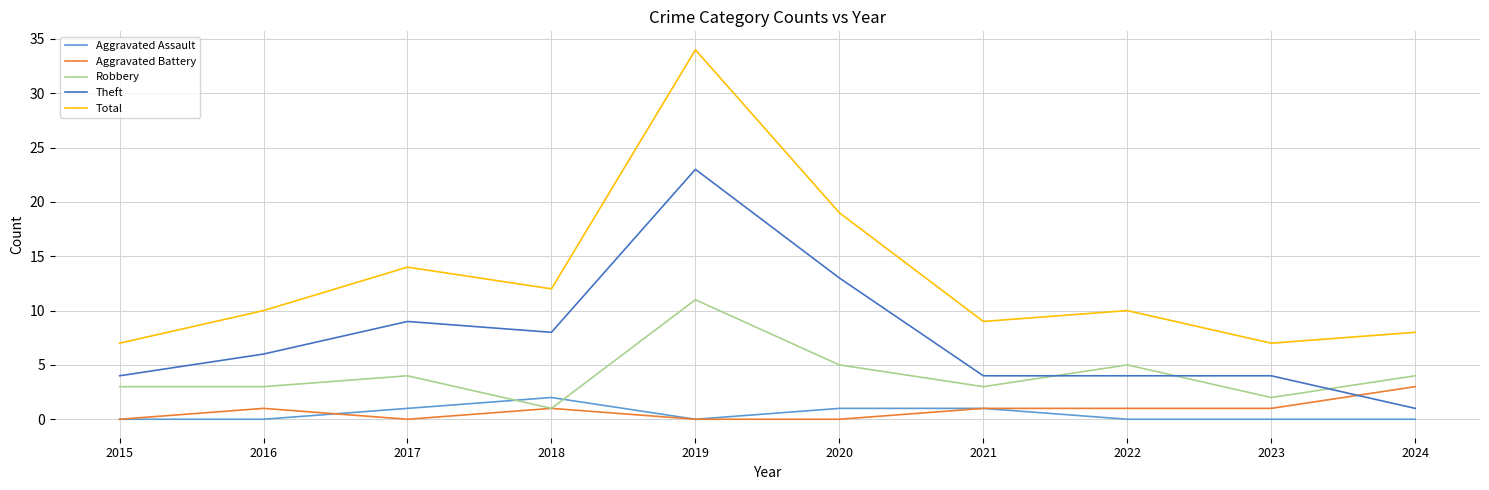

At which label is Total closest to 20?

2020